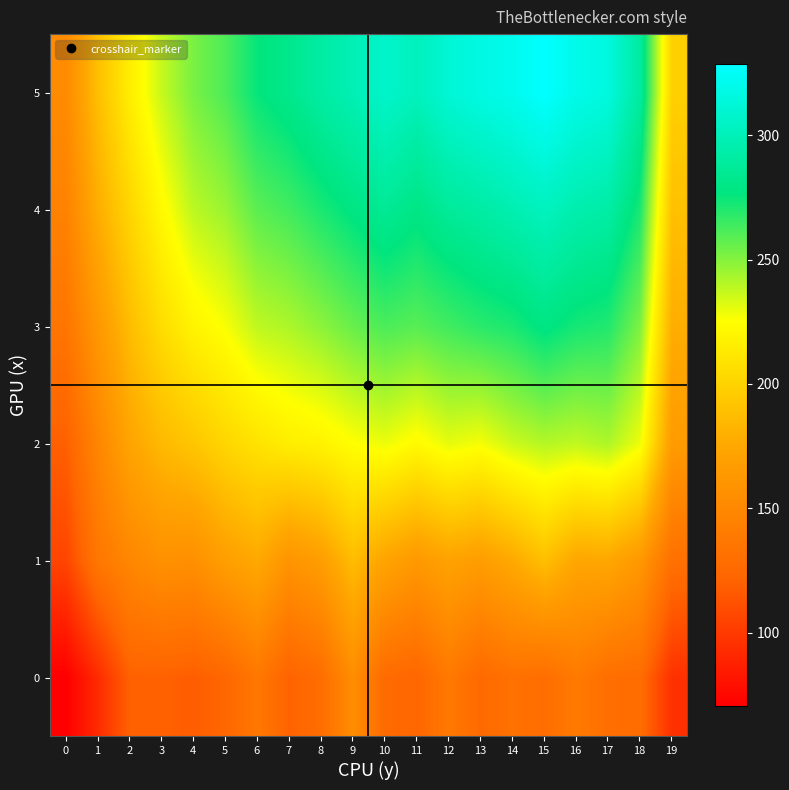

How many data points does each series have?

20